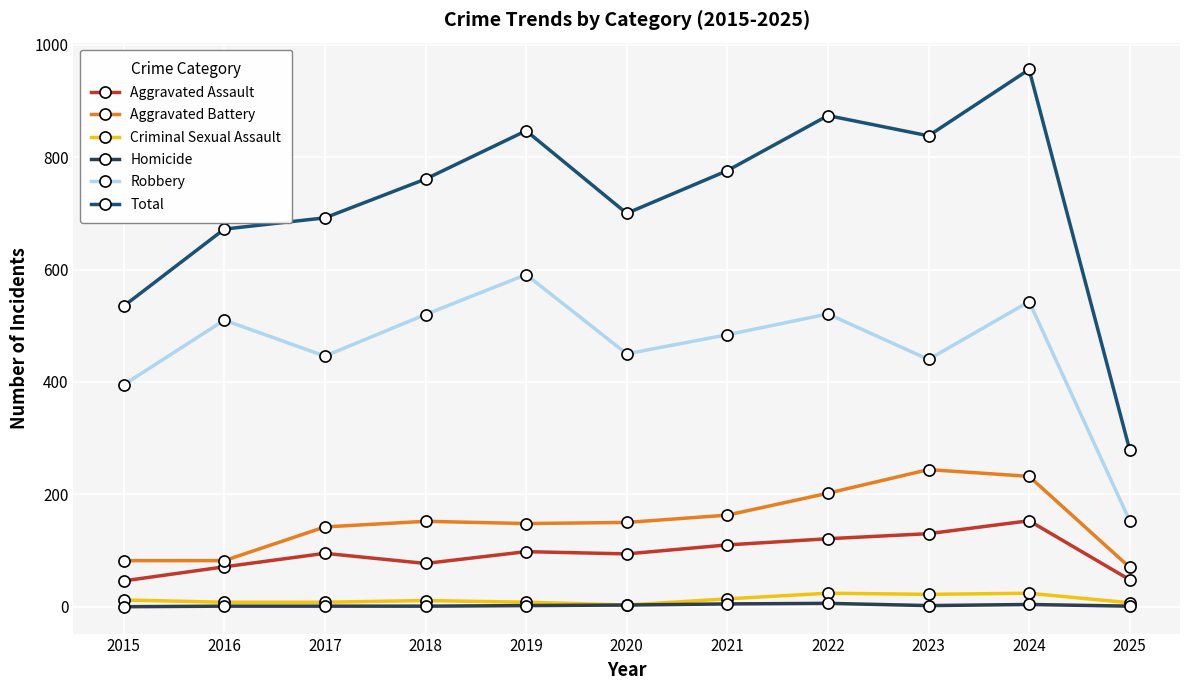

Is it true that Robbery equals 520 at 2018?

True